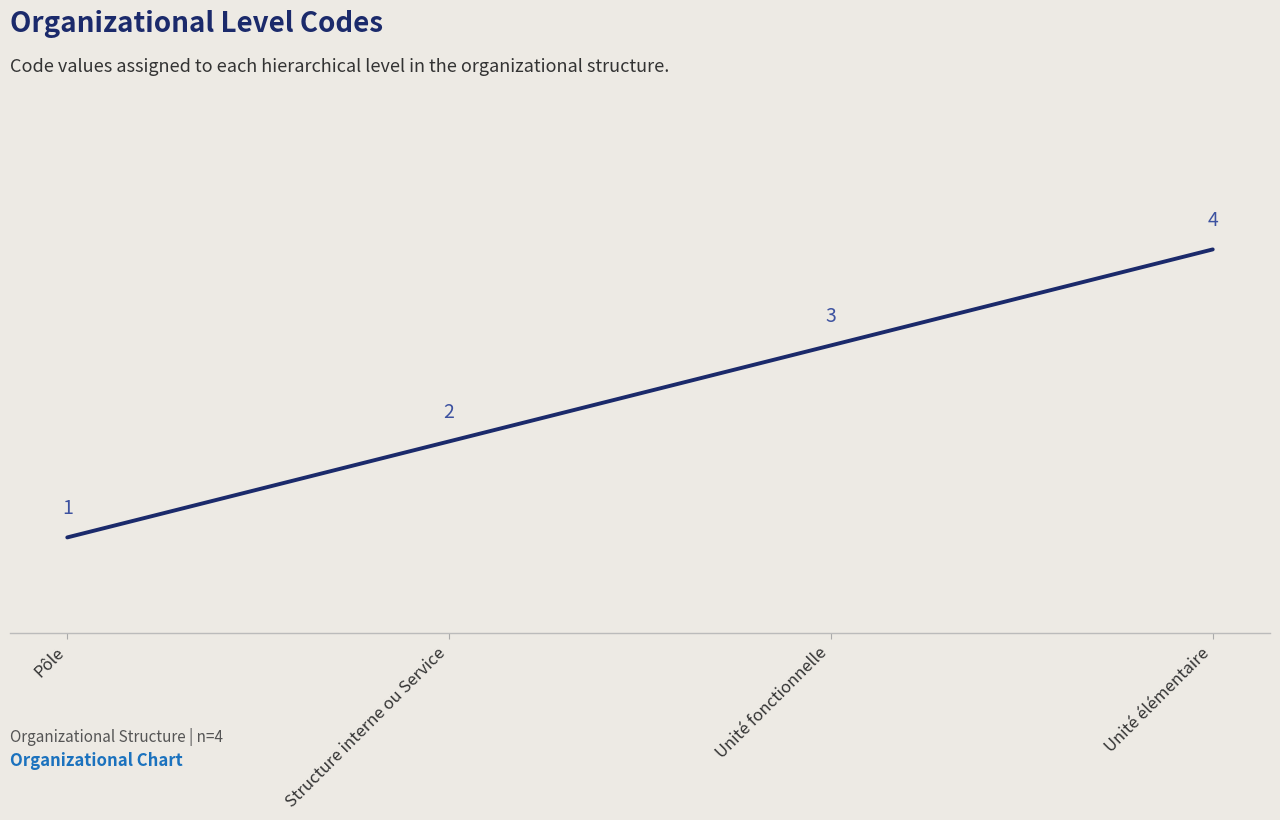

What is the maximum value shown in the chart?

4